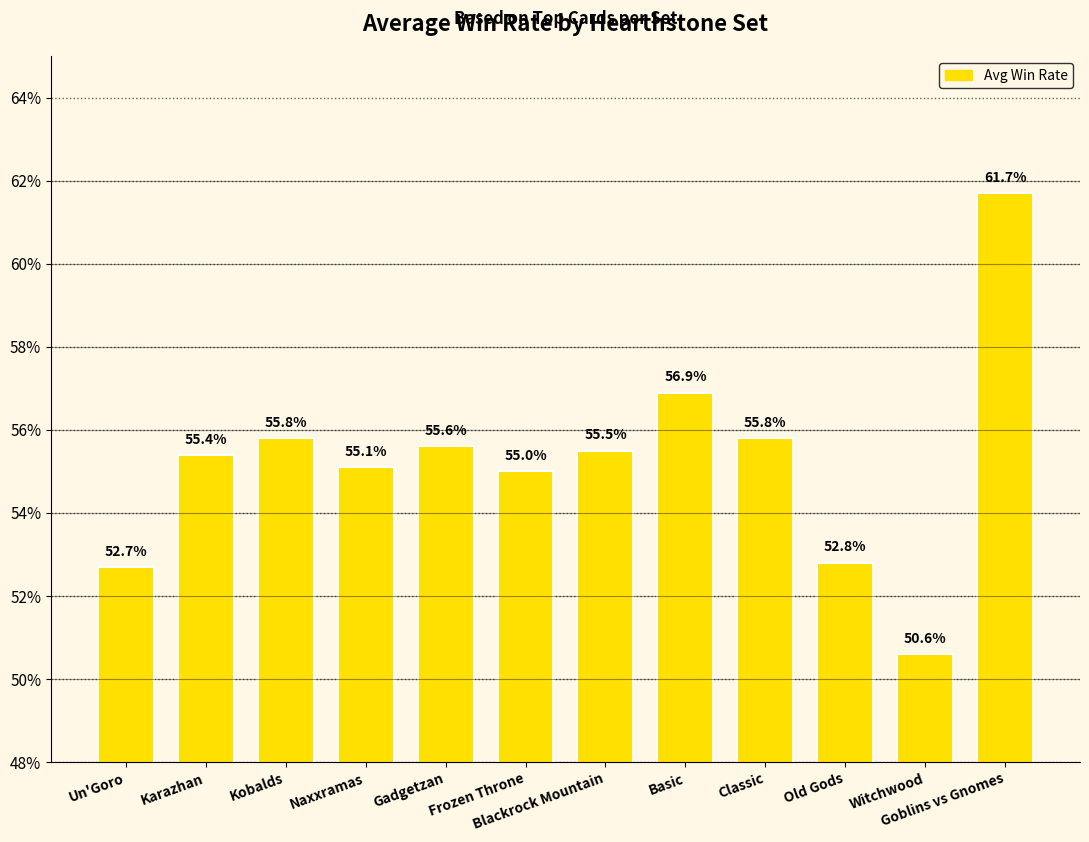

Which label corresponds to the largest value in the chart?

Goblins vs Gnomes